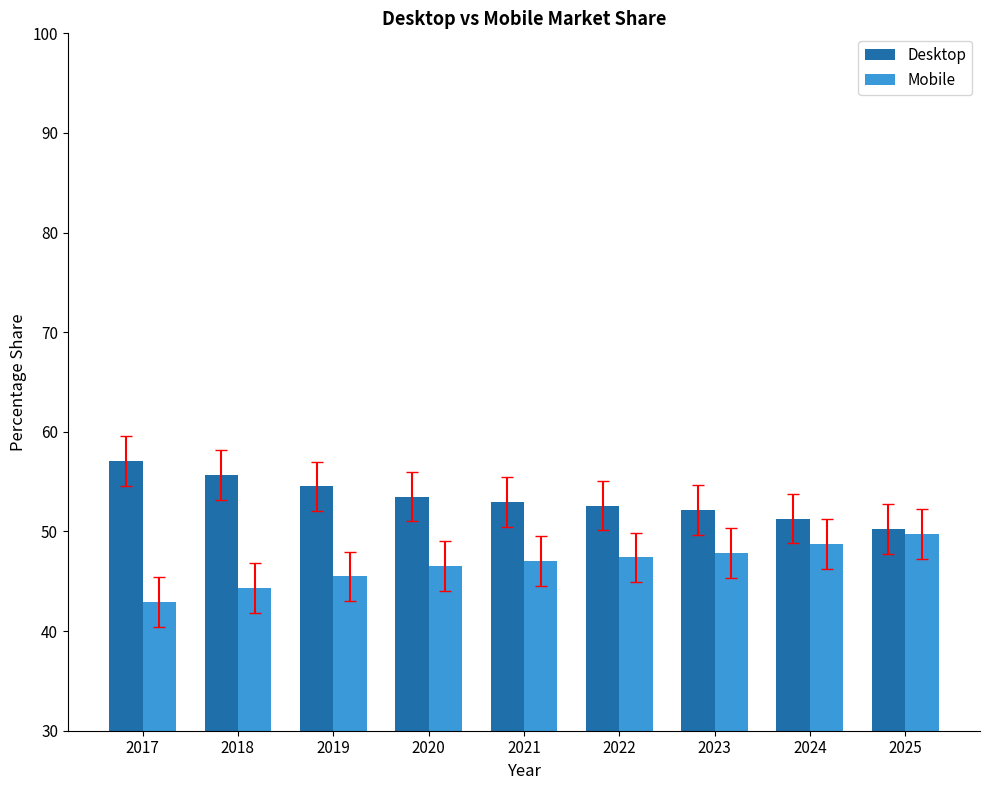

What are all the series names shown in the legend?

Desktop, Mobile